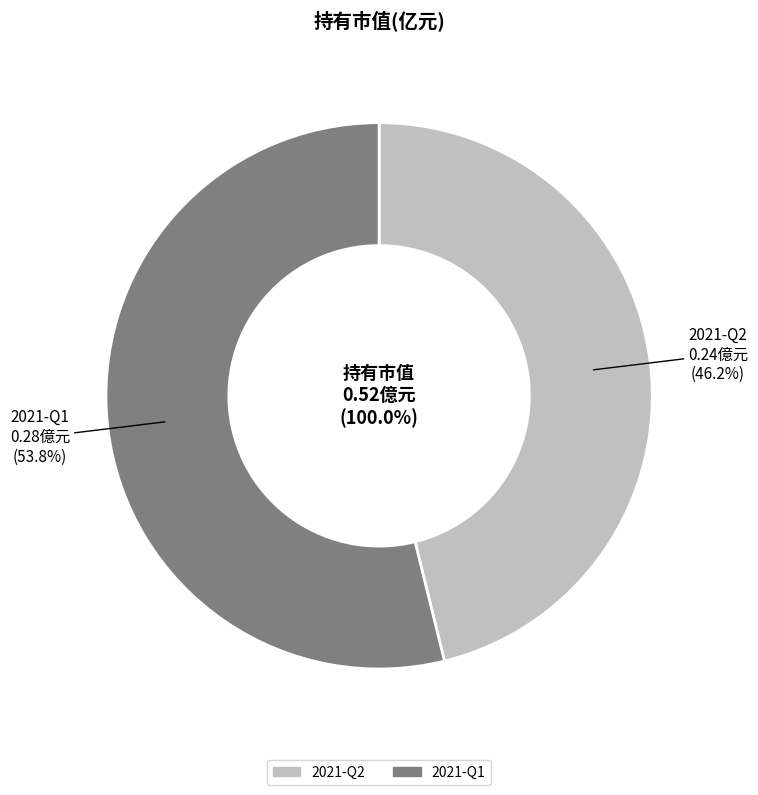

The 2021-Q2 slice represents 54% of the pie. True or false?

False